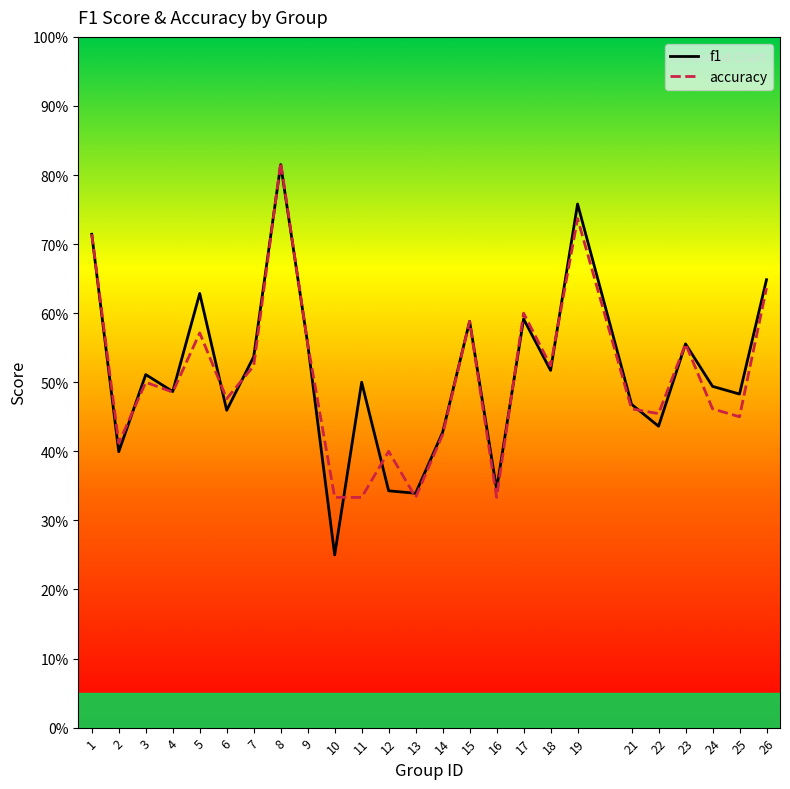

Reading left to right, transcribe all the data shown in this chart.

f1: 1=0.7	2=0.4	3=0.5	4=0.5	5=0.6	6=0.5	7=0.5	8=0.8	9=0.6	10=0.2	11=0.5	12=0.3	13=0.3	14=0.4	15=0.6	16=0.3	17=0.6	18=0.5	19=0.8	21=0.5	22=0.4	23=0.6	24=0.5	25=0.5	26=0.6
accuracy: 1=0.7	2=0.4	3=0.5	4=0.5	5=0.6	6=0.5	7=0.5	8=0.8	9=0.6	10=0.3	11=0.3	12=0.4	13=0.3	14=0.4	15=0.6	16=0.3	17=0.6	18=0.5	19=0.7	21=0.5	22=0.5	23=0.6	24=0.5	25=0.5	26=0.6